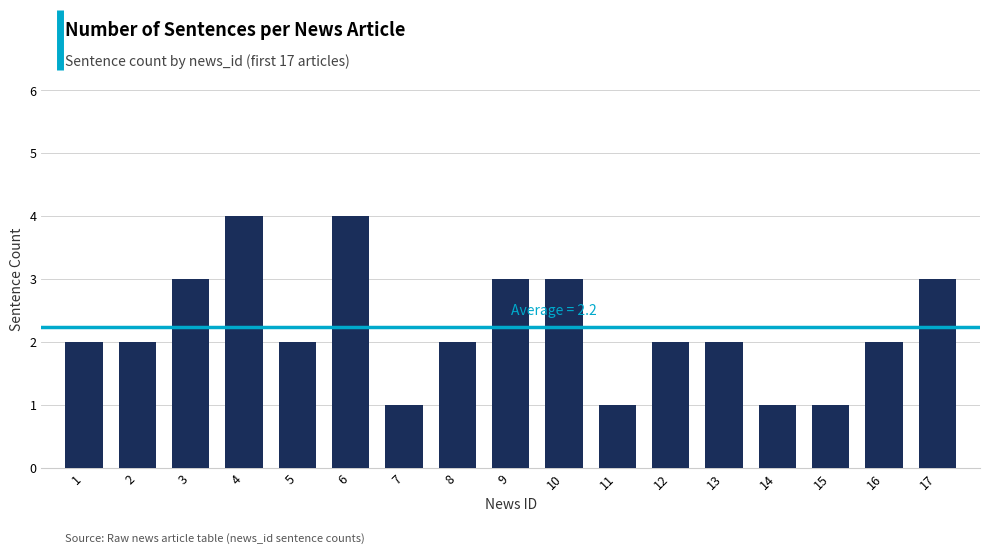

Reading left to right, what are all the values shown in this chart?

2	2	3	4	2	4	1	2	3	3	1	2	2	1	1	2	3